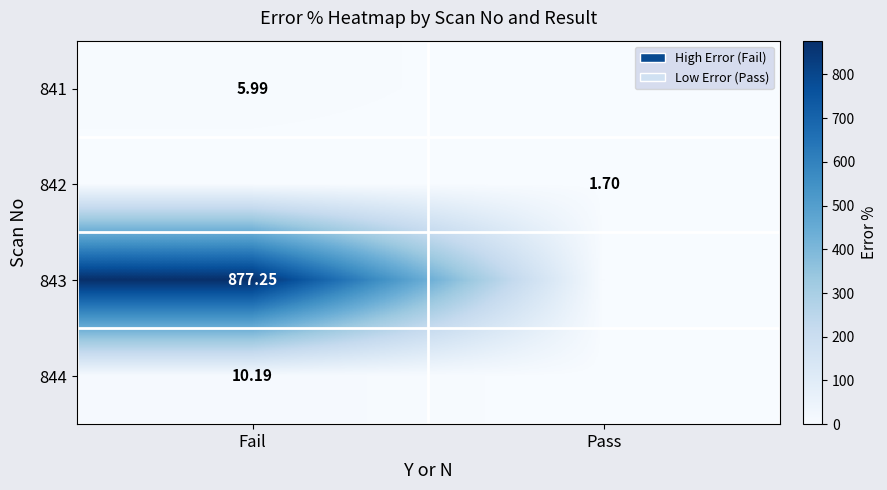

The value of 841 at Pass is -3.3. True or false?

False